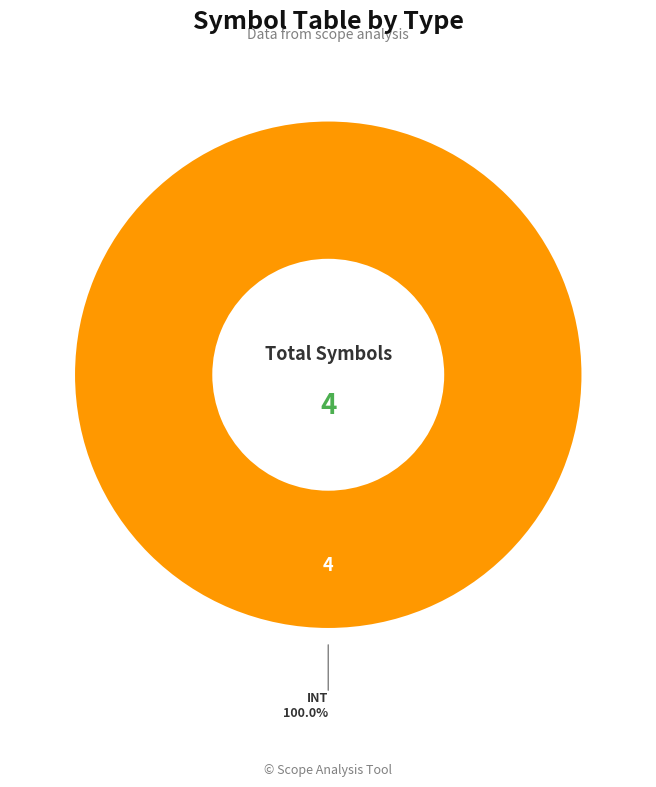

Is there a majority slice in this chart?

Yes